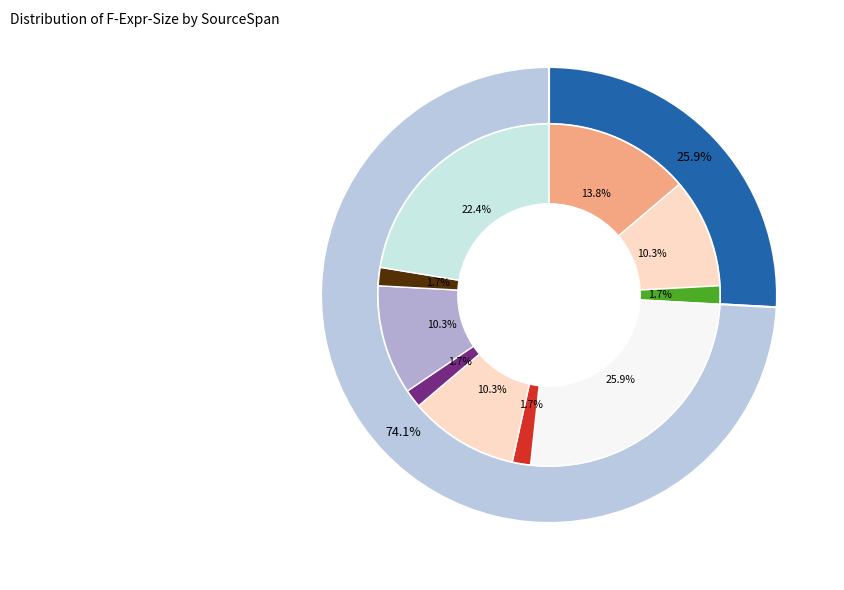

What is the smallest slice in the pie chart?

(17,28)-(17,32)